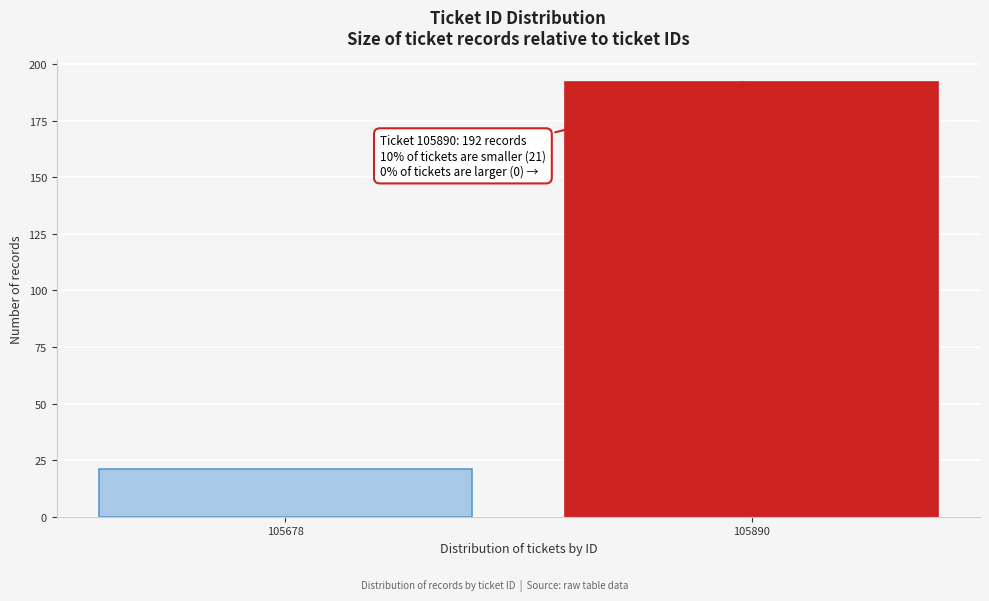

Reading left to right, list all the values displayed in this chart.

21	192